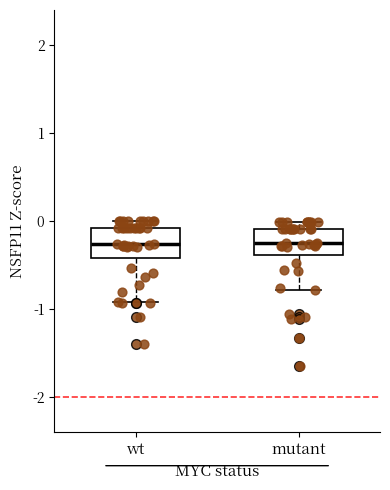

Reading left to right, transcribe this box plot: for each box, give where its median line is, the range the box spans, and where its two whiskers end, as read against the y-axis. The values are not printed on the chart, so give them approximately, as read against the axis.

wt: median -0.3, box -0.4 to -0.1, whiskers -0.9 to 0.0
mutant: median -0.2, box -0.4 to -0.1, whiskers -0.8 to 0.0